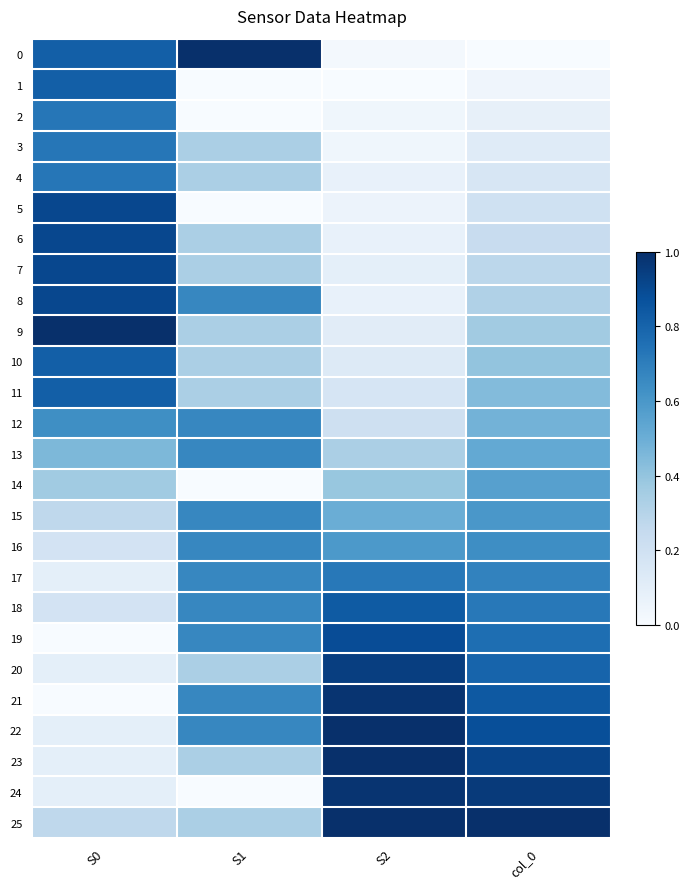

At which category is the sum across all series the highest?

col_0